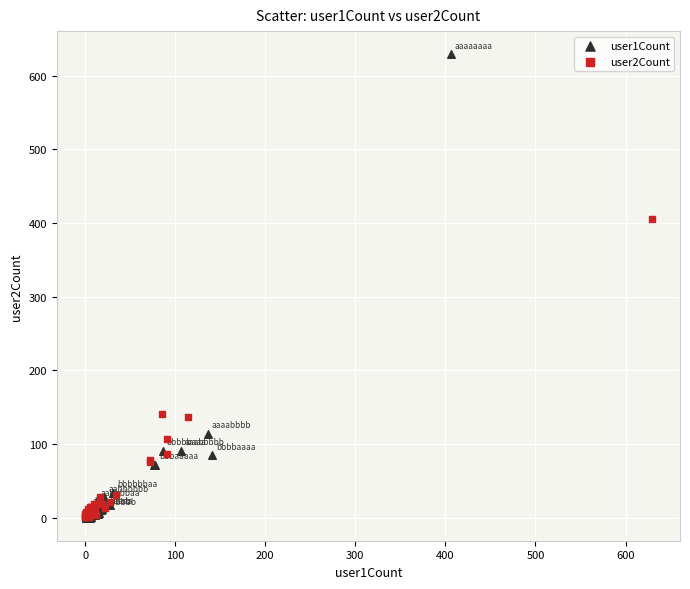

Which series has the widest spread of Y values?

user1Count